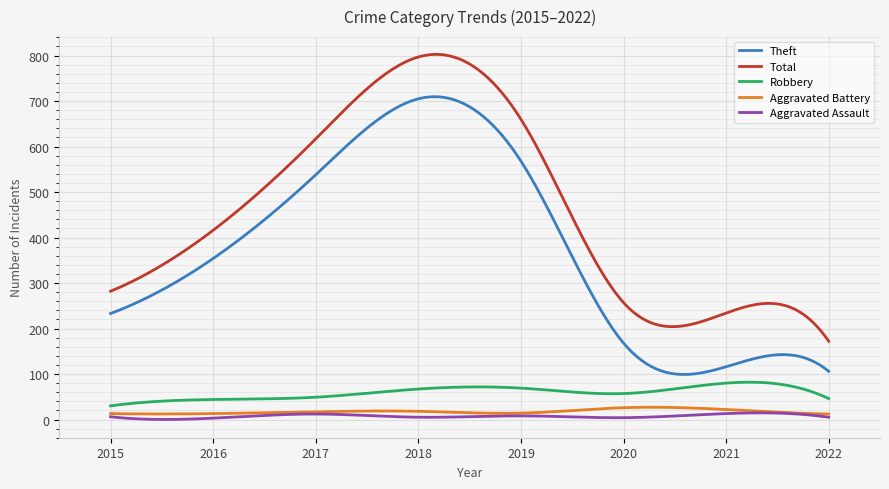

True or false: Total and Aggravated Assault cross at least once.

False